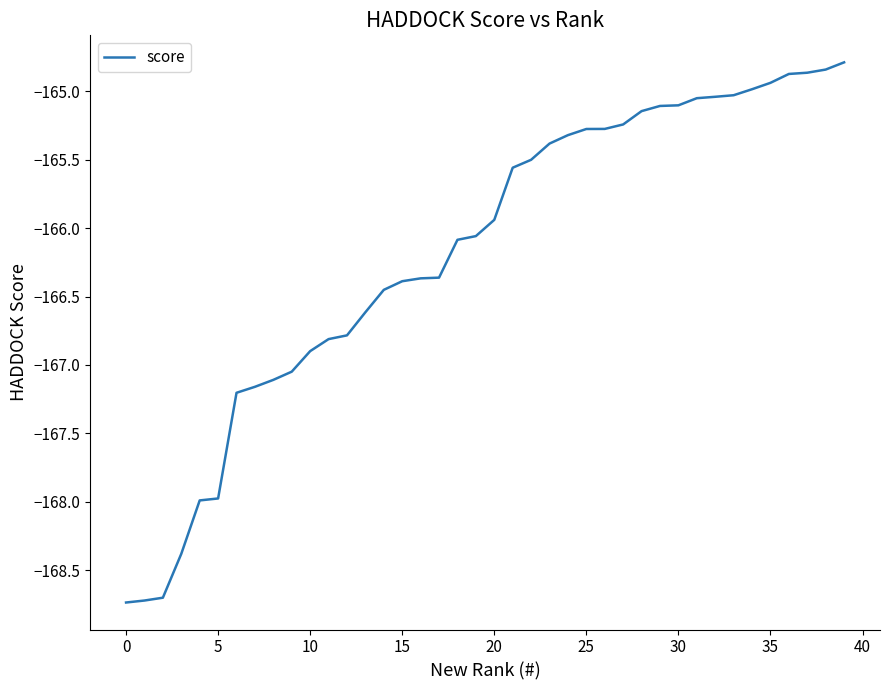

What is the difference between the maximum and second lowest values?

3.9